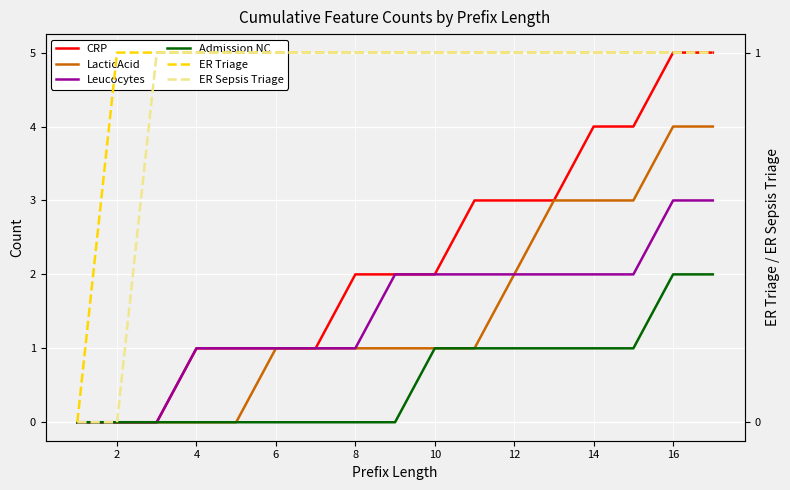

What is the sum of all CRP values?

37